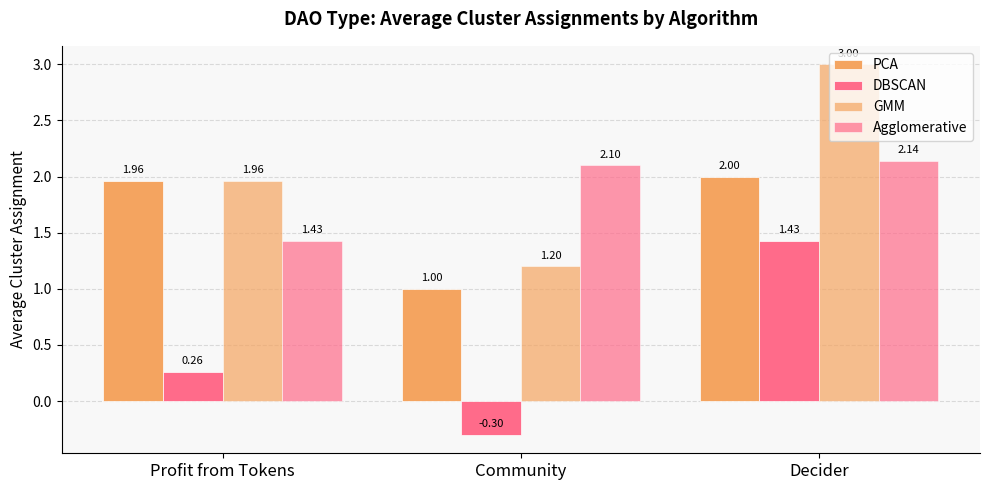

How many data points does each series have?

3